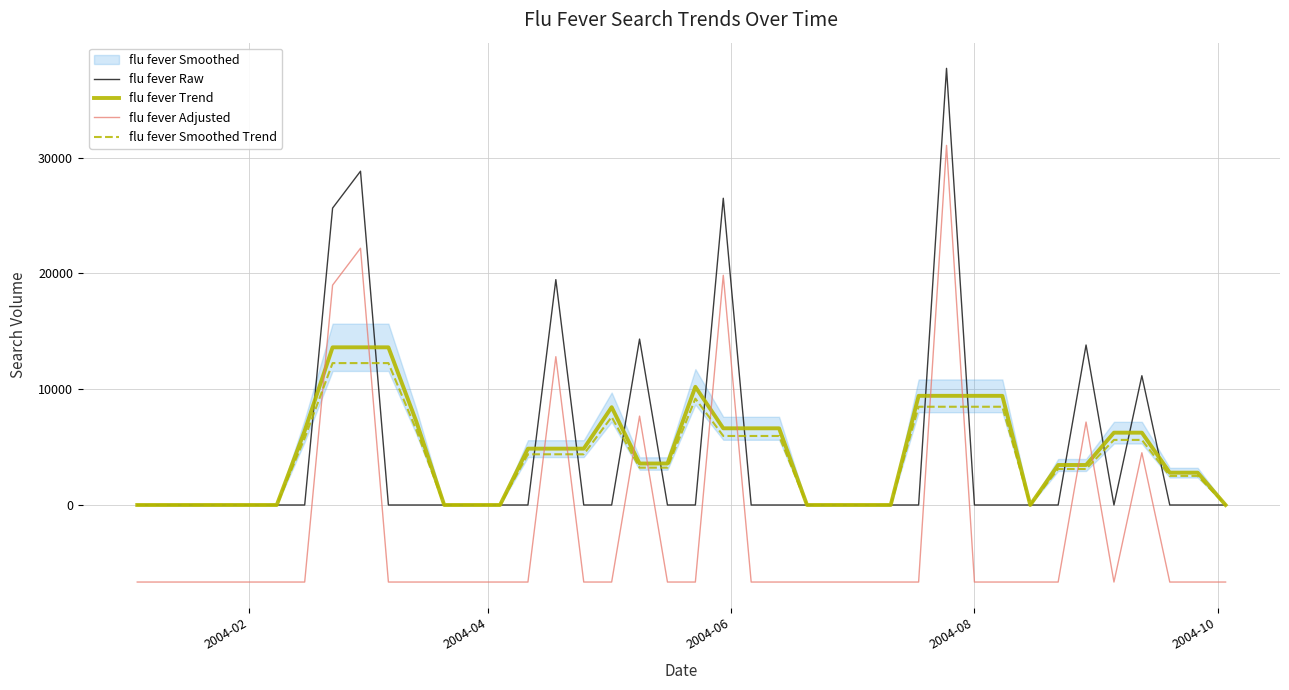

What is the highest value of the flu fever Trend series?

13619.9